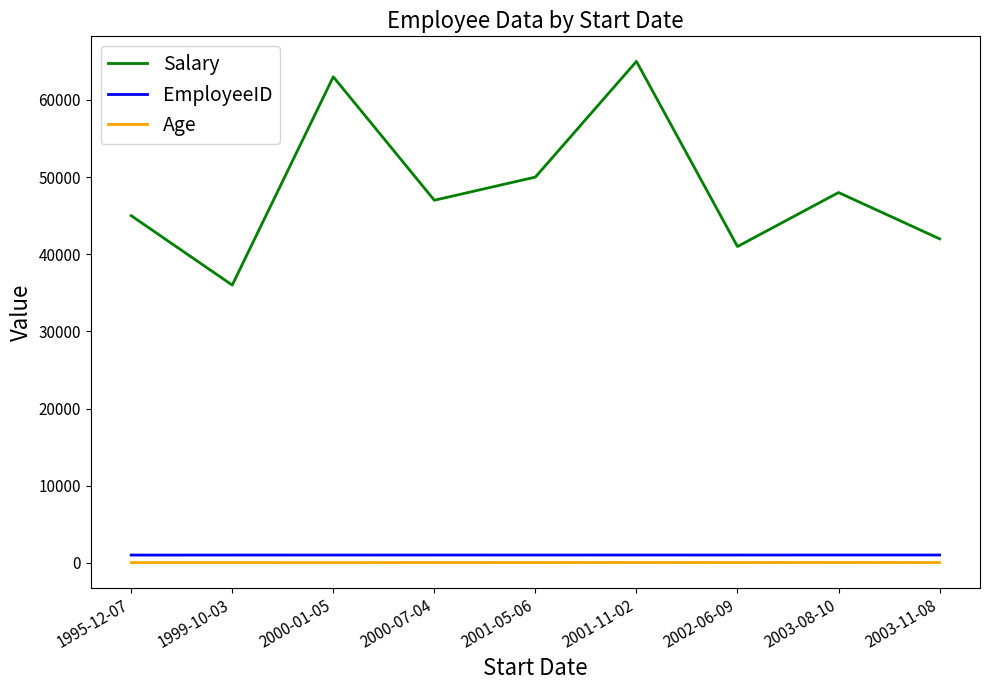

At which label does Salary reach its peak?

2001-11-02